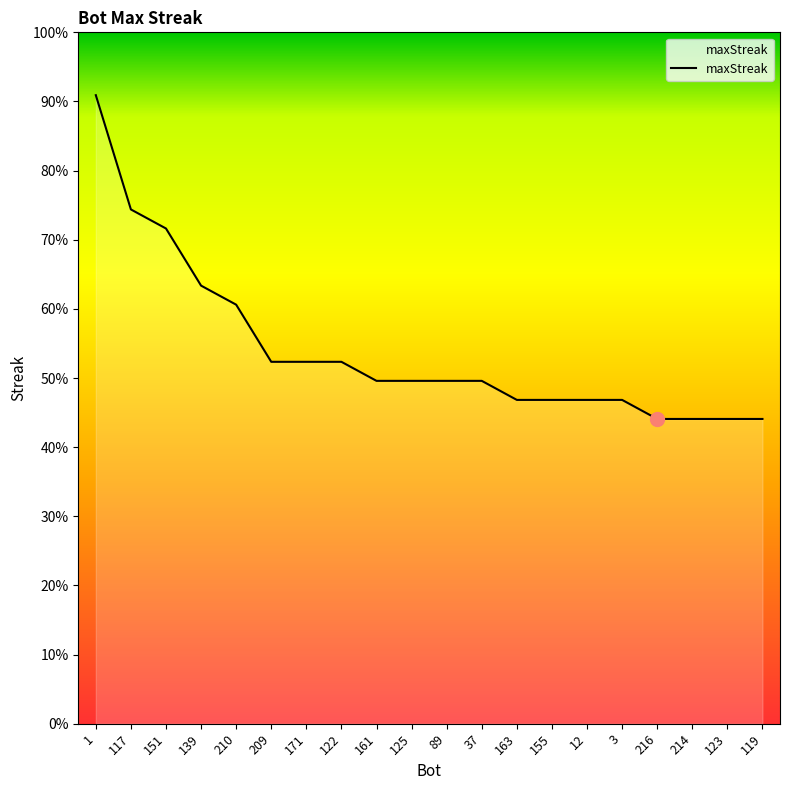

Does the chart display data point markers on the line(s)?

No